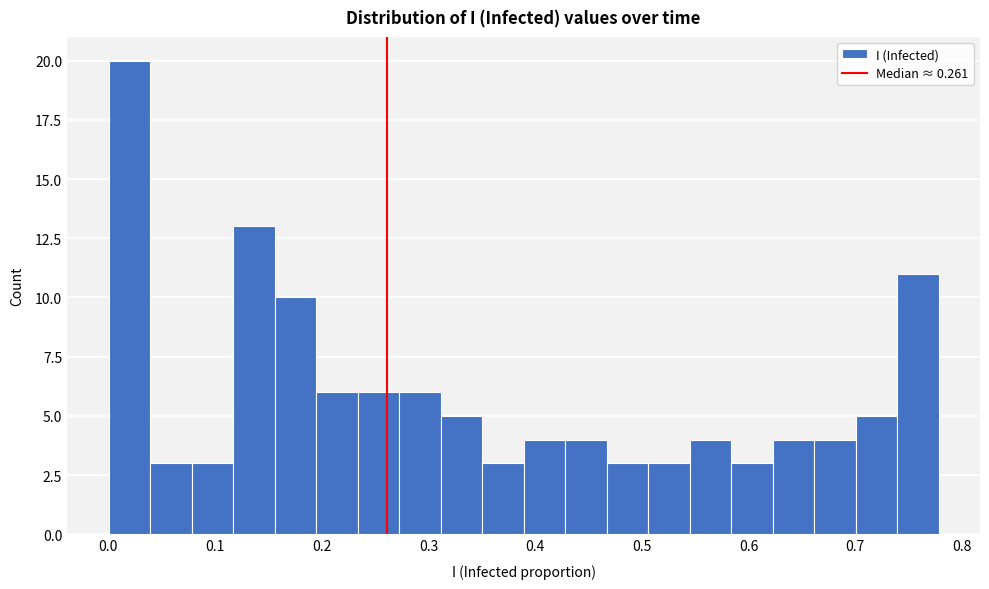

Read against the x-axis, roughly where is the centre of the tallest bar?

0.02